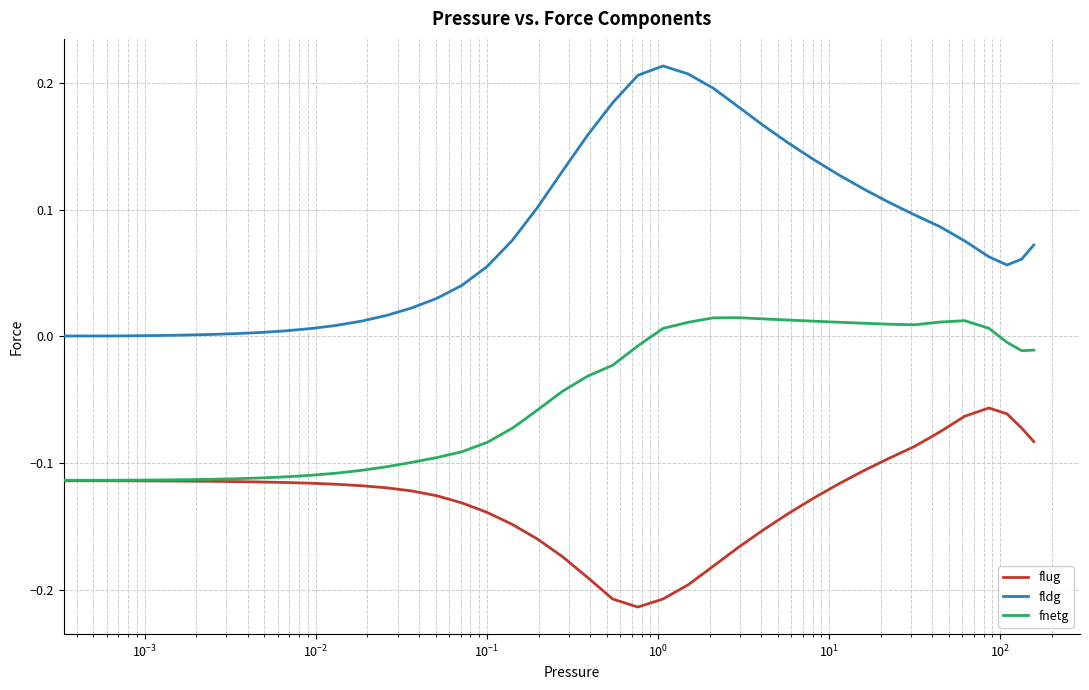

Which series has the largest total across all categories?

fldg